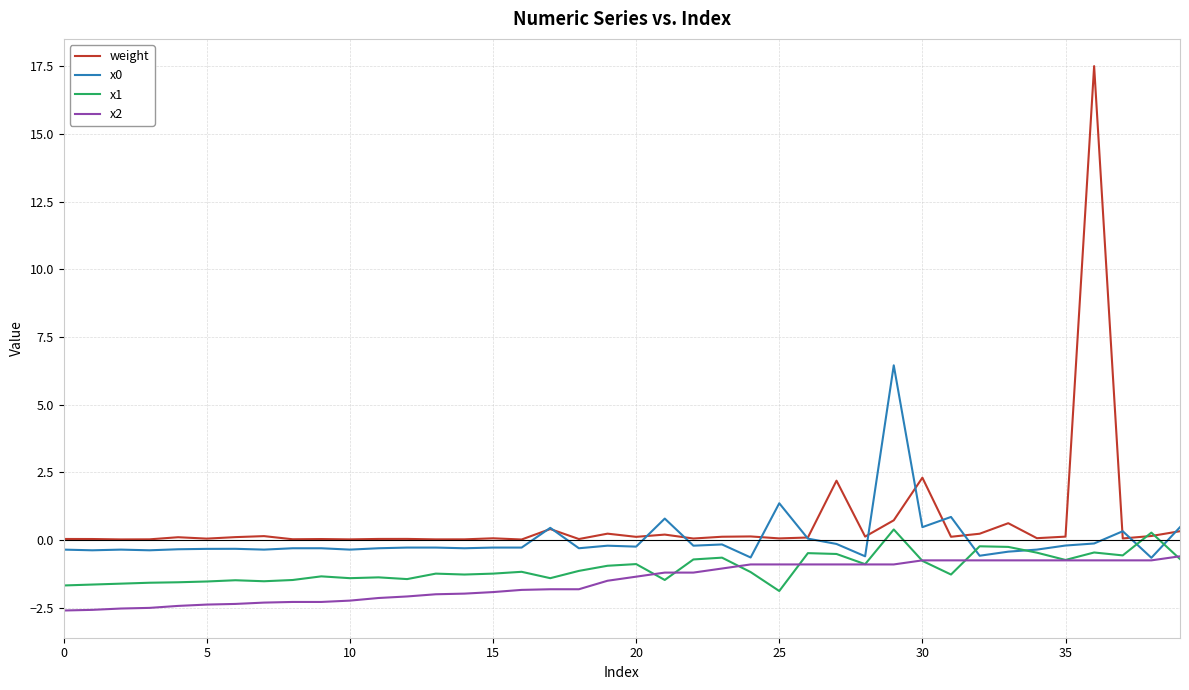

Which series has the largest range (max minus min)?

weight